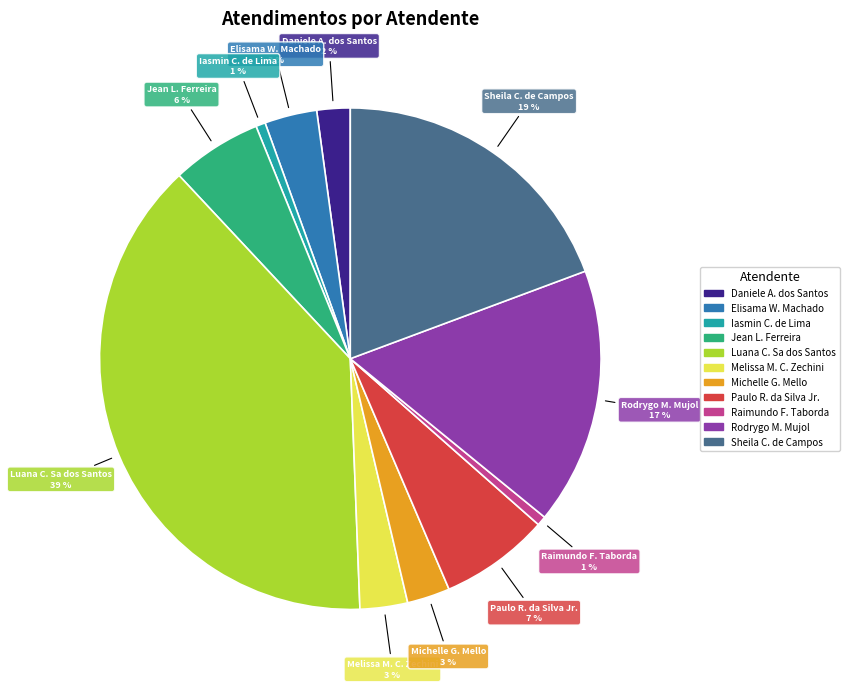

To the nearest percent, what is the average slice percentage?

9%